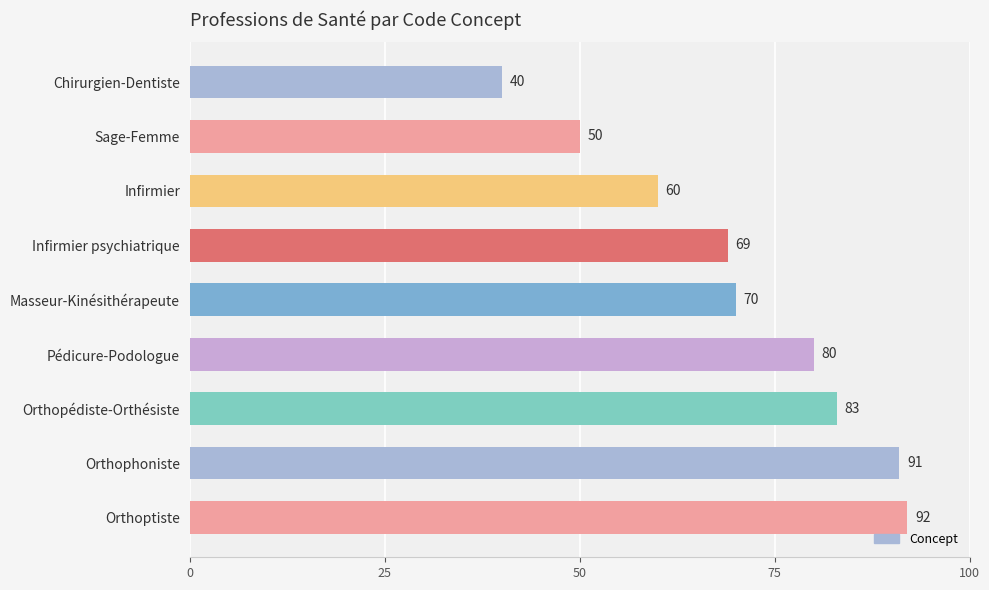

Are the bars horizontal?

Yes